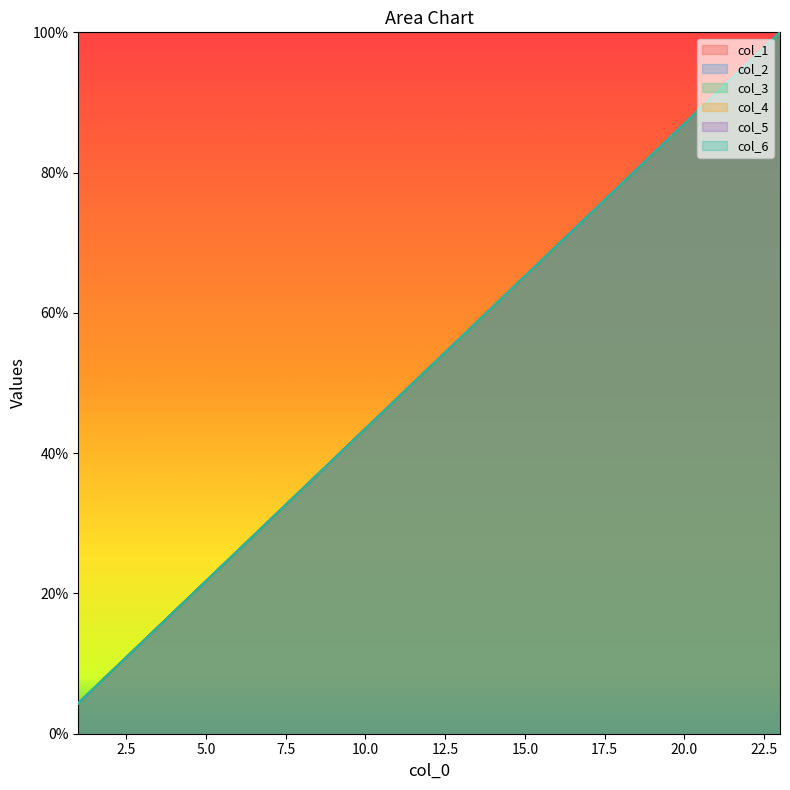

Does the chart have visible grid lines?

No